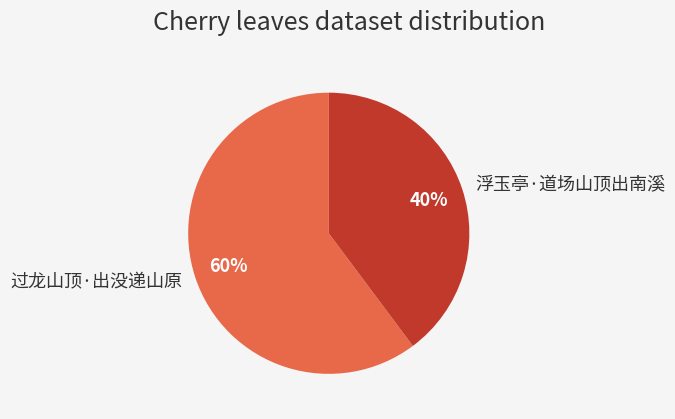

Does any single category account for the majority?

Yes